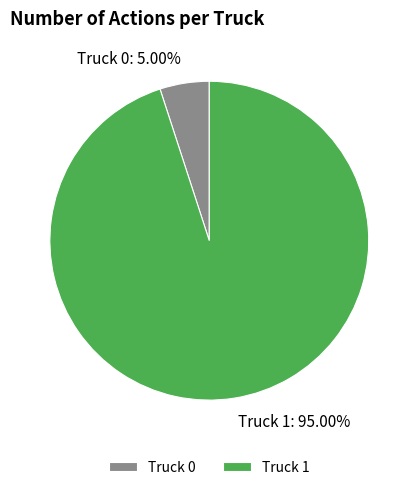

Is the sum of Truck 0 and Truck 1 greater than half?

Yes